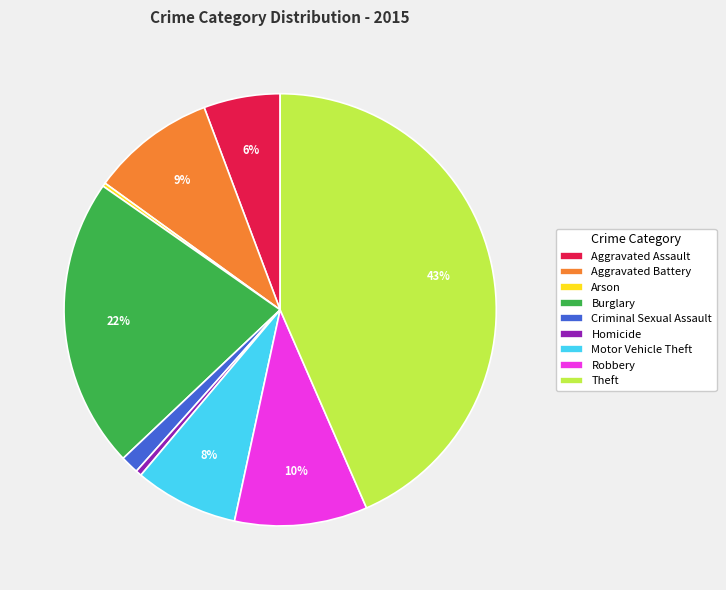

To the nearest percent, what portion does Aggravated Assault represent?

6%